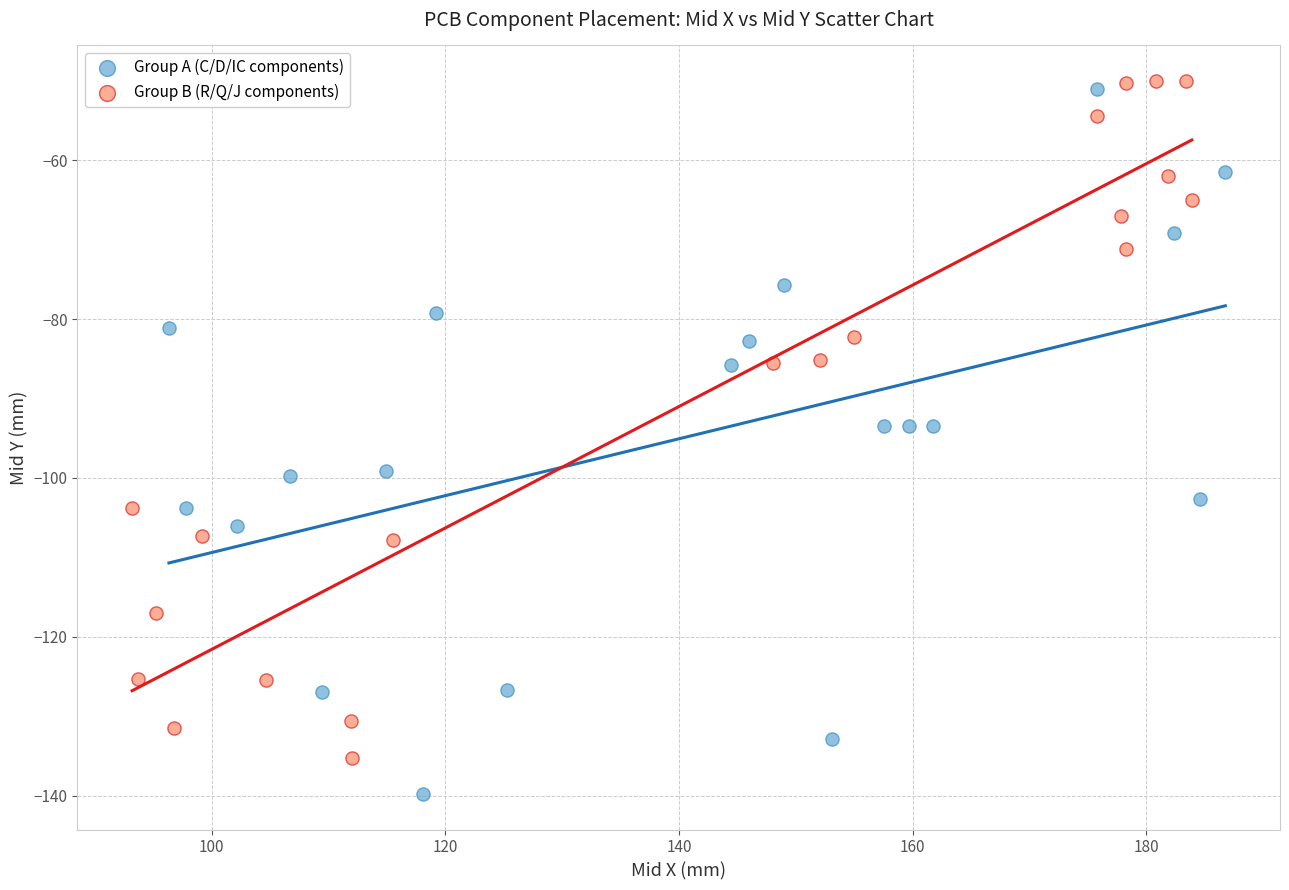

Which series has the largest Y range (max minus min)?

Group A (C/D/IC components)